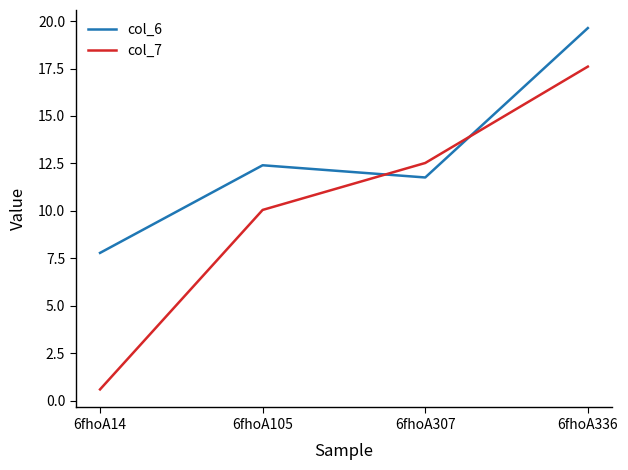

The value of col_6 at 6fhoA336 is 30.0. True or false?

False